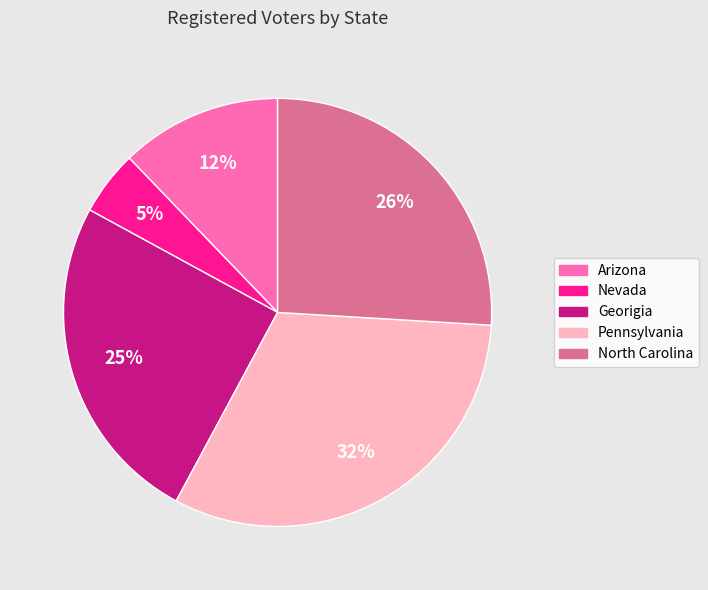

To the nearest percent, what portion does Pennsylvania represent?

32%